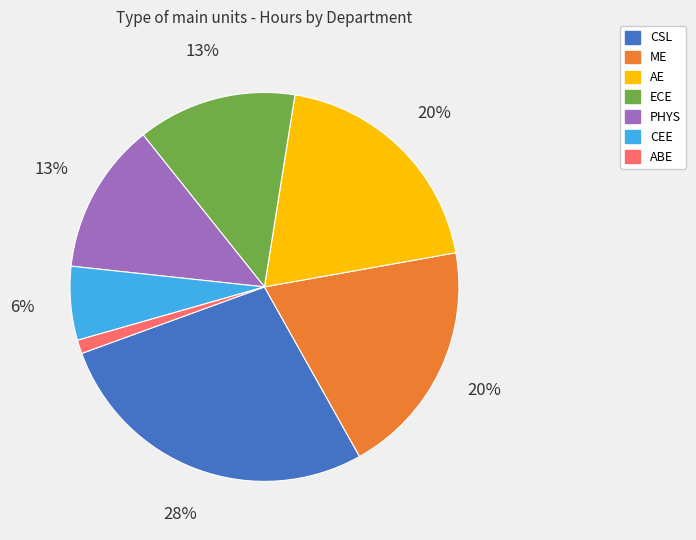

Is there any slice that represents more than half of the pie?

No